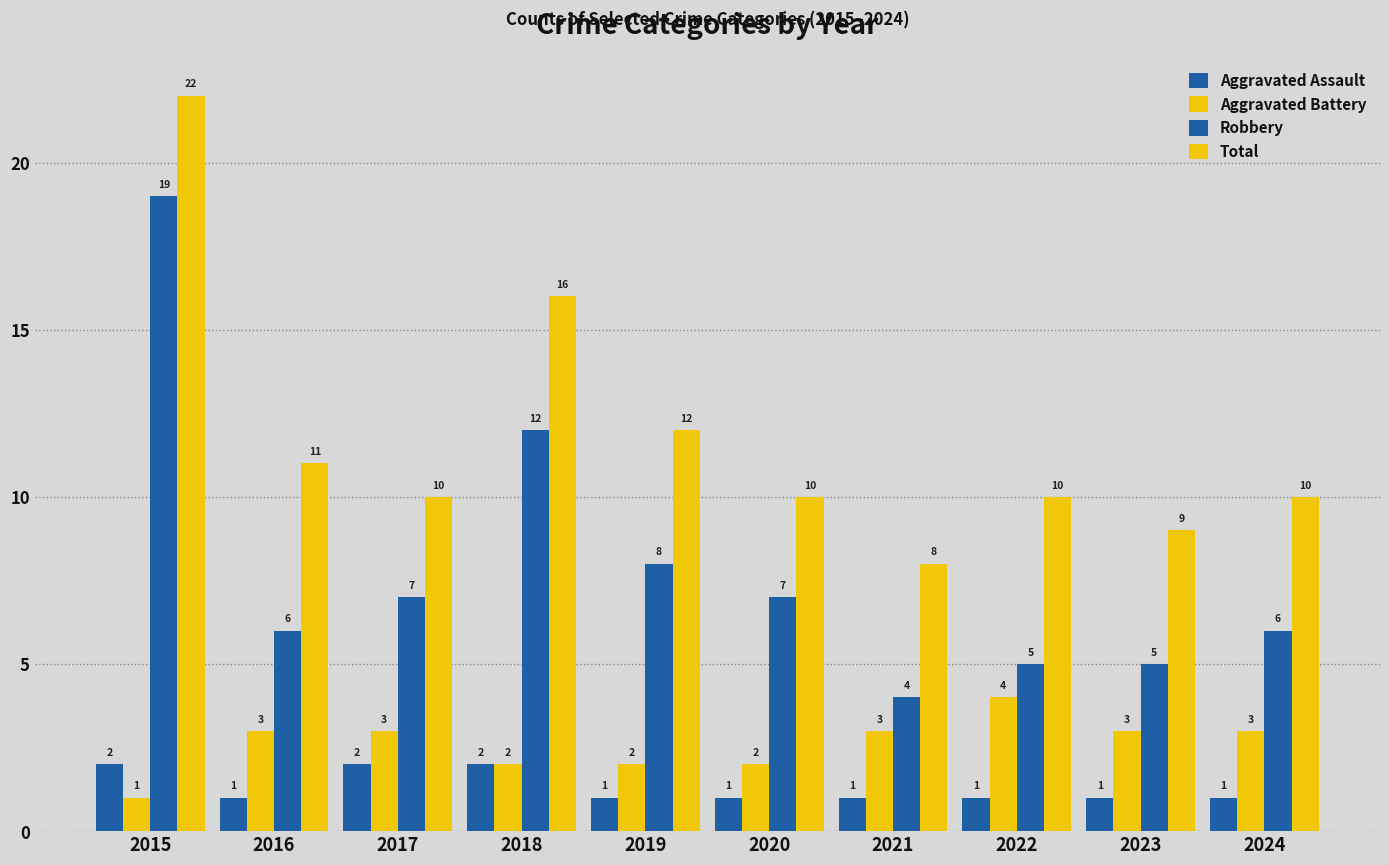

How many bars are there in each group?

4